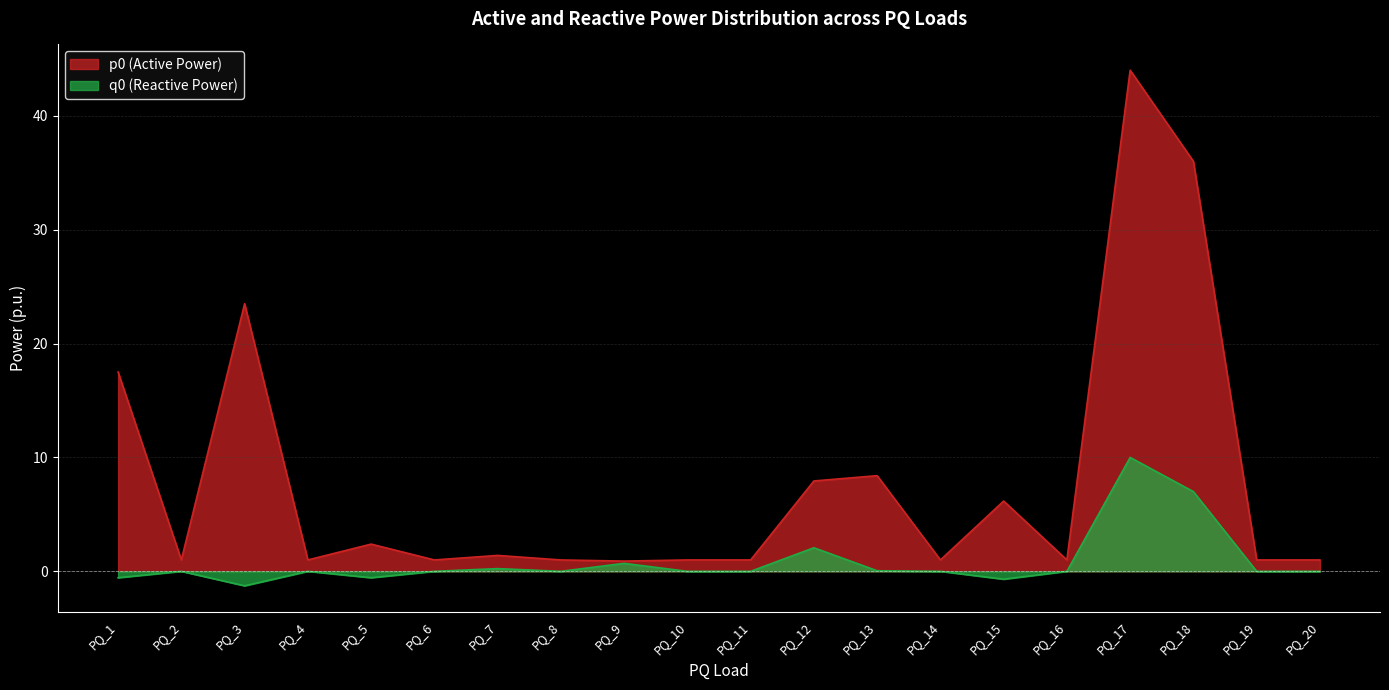

At PQ_15, list the series in order from smallest to largest.

q0 (Reactive Power), p0 (Active Power)